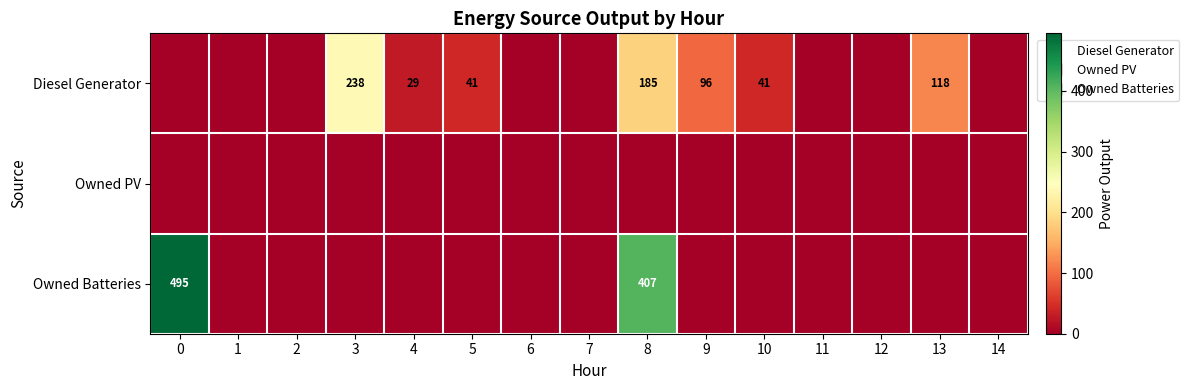

Rank the series by their average value, from highest to lowest.

Owned Batteries, Diesel Generator, Owned PV